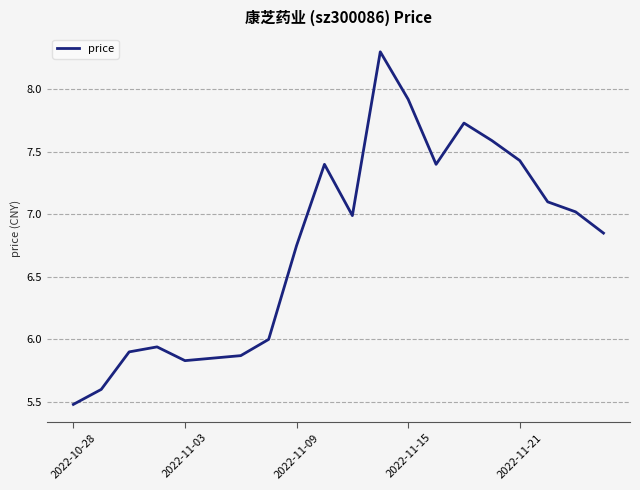

What is the difference between the maximum and minimum values?

2.8